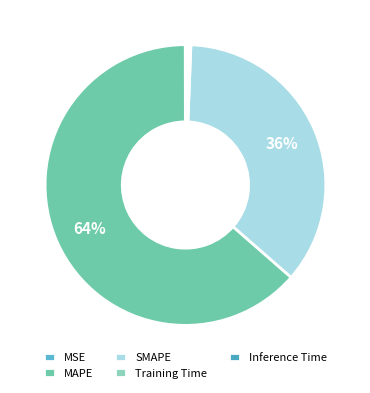

What is the change in value from MSE to SMAPE?

+87.2